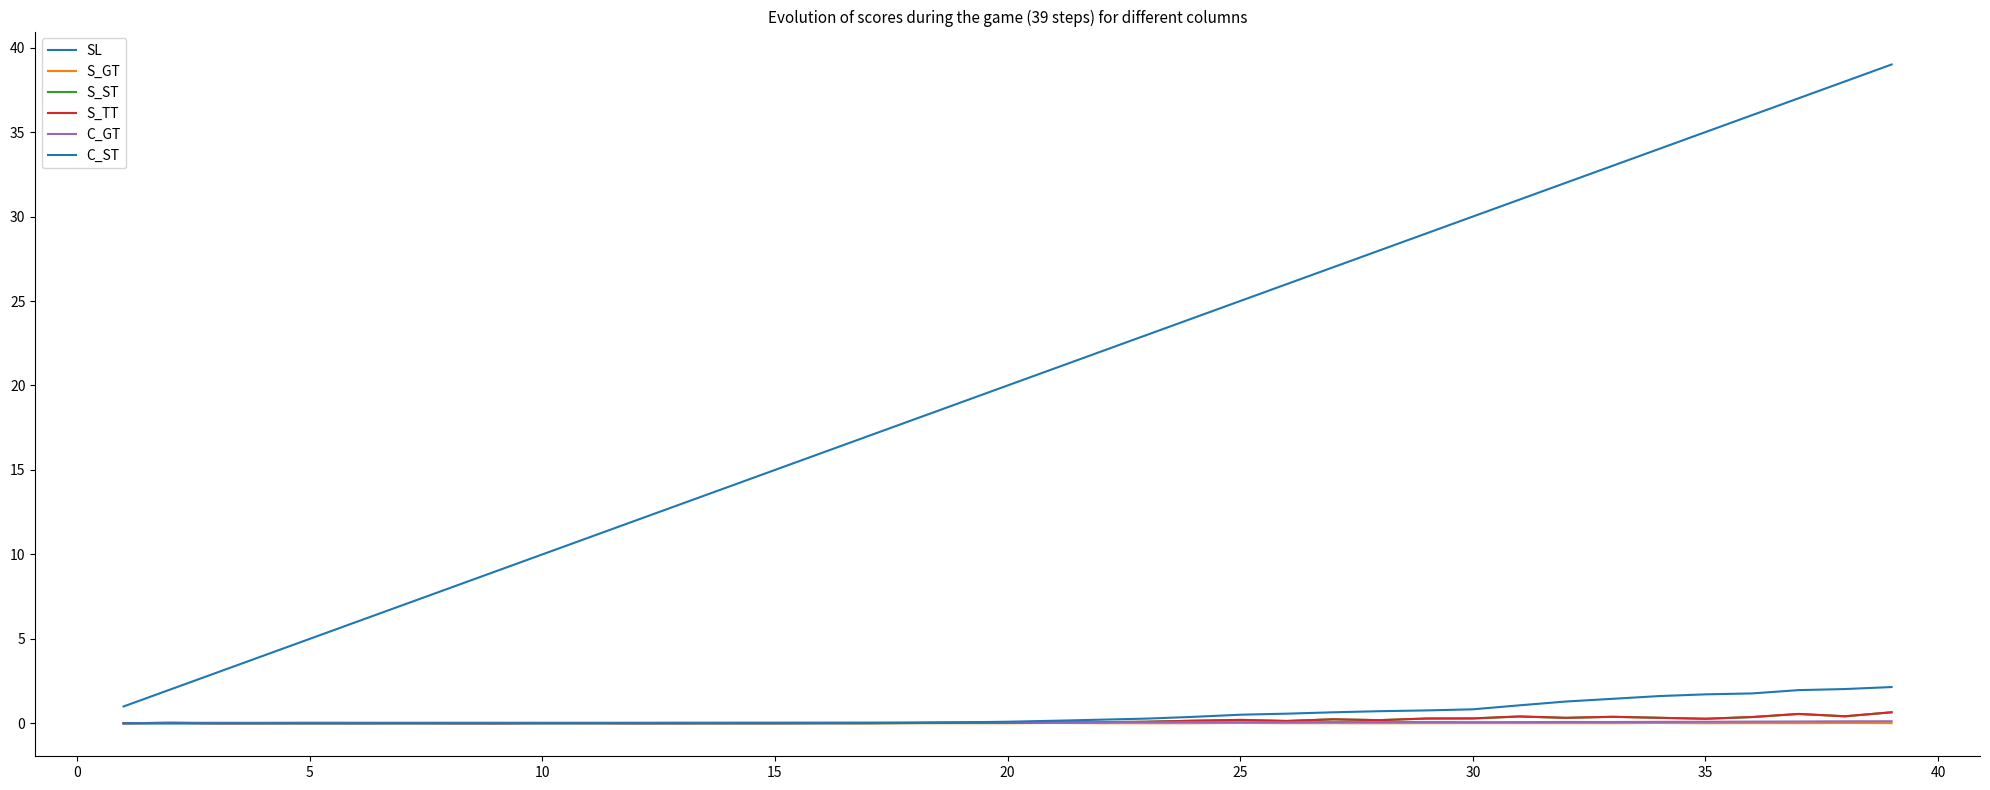

Reading left to right, extract all data points from this chart.

SL: 1.0	2.0	3.0	4.0	5.0	6.0	7.0	8.0	9.0	10.0	11.0	12.0	13.0	14.0	15.0	16.0	17.0	18.0	19.0	20.0	21.0	22.0	23.0	24.0	25.0	26.0	27.0	28.0	29.0	30.0	31.0	32.0	33.0	34.0	35.0	36.0	37.0	38.0	39.0
S_GT: 0.0	0.0	0.0	0.0	0.0	0.0	0.0	0.0	0.0	0.0	0.0	0.0	0.0	0.0	0.0	0.0	0.0	0.0	0.0	0.0	0.0	0.0	0.0	0.0	0.0	0.0	0.0	0.0	0.0	0.0	0.0	0.0	0.0	0.0	0.0	0.0	0.0	0.0	0.0
S_ST: 0.0	0.0	0.0	0.0	0.0	0.0	0.0	0.0	0.0	0.0	0.0	0.0	0.0	0.0	0.0	0.0	0.0	0.0	0.0	0.0	0.1	0.1	0.1	0.2	0.2	0.1	0.2	0.2	0.3	0.3	0.4	0.3	0.4	0.3	0.3	0.4	0.6	0.4	0.7
S_TT: 0.0	0.0	0.0	0.0	0.0	0.0	0.0	0.0	0.0	0.0	0.0	0.0	0.0	0.0	0.0	0.0	0.0	0.0	0.0	0.0	0.1	0.1	0.1	0.2	0.2	0.1	0.2	0.2	0.3	0.3	0.4	0.3	0.4	0.3	0.3	0.4	0.6	0.4	0.7
C_GT: 0.0	0.0	0.0	0.0	0.0	0.0	0.0	0.0	0.0	0.0	0.0	0.0	0.0	0.0	0.0	0.0	0.0	0.1	0.1	0.1	0.1	0.1	0.1	0.1	0.1	0.1	0.1	0.1	0.1	0.1	0.1	0.1	0.1	0.1	0.1	0.1	0.1	0.1	0.1
C_ST: 0.0	0.0	0.0	0.0	0.0	0.0	0.0	0.0	0.0	0.0	0.0	0.0	0.0	0.0	0.0	0.0	0.0	0.0	0.1	0.1	0.2	0.2	0.3	0.4	0.5	0.6	0.7	0.7	0.8	0.8	1.1	1.3	1.5	1.6	1.7	1.8	2.0	2.0	2.1